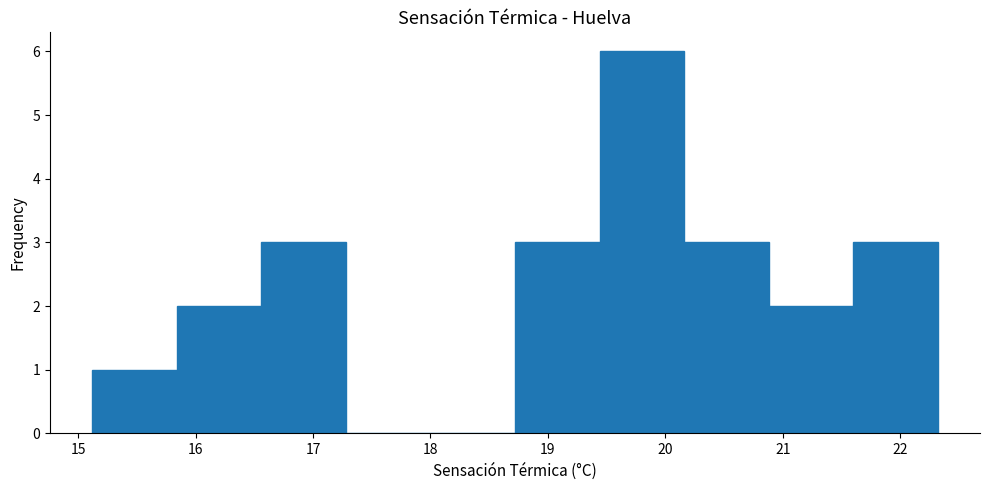

Reading left to right, list every bar in this chart as the range it spans on the x-axis followed by its height. Neither the bar edges nor the heights are printed on the chart, so give them approximately, as read against the axes.

15.12 to 15.84: 1
15.84 to 16.56: 2
16.56 to 17.28: 3
17.28 to 18.00: 0
18.00 to 18.72: 0
18.72 to 19.44: 3
19.44 to 20.16: 6
20.16 to 20.88: 3
20.88 to 21.60: 2
21.60 to 22.32: 3